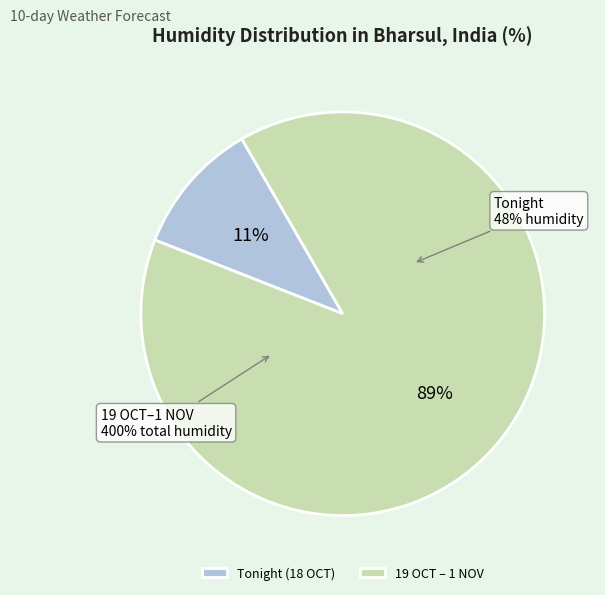

Is there any slice that represents more than half of the pie?

No